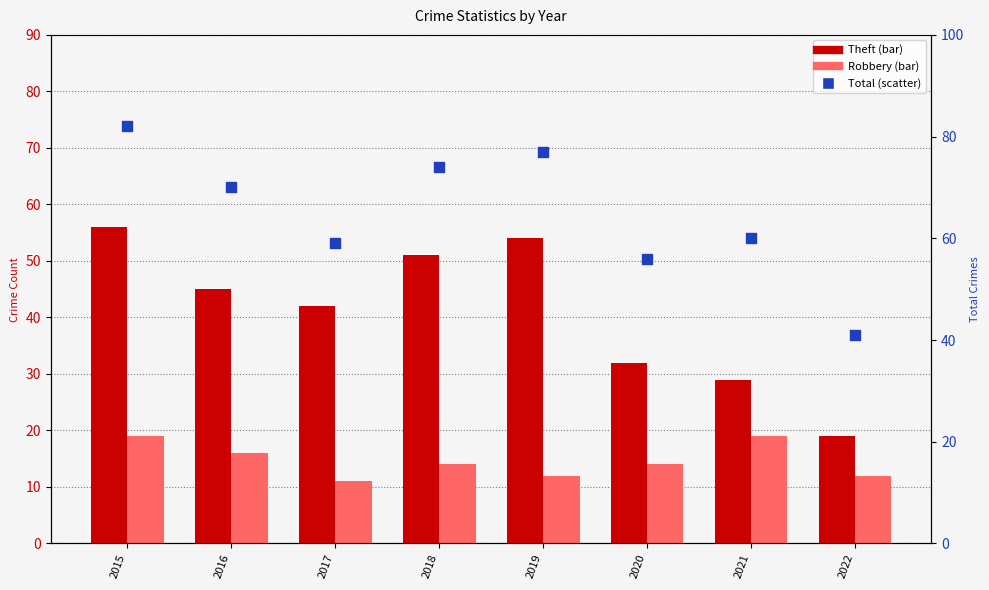

Which series has the largest total across all categories?

Total